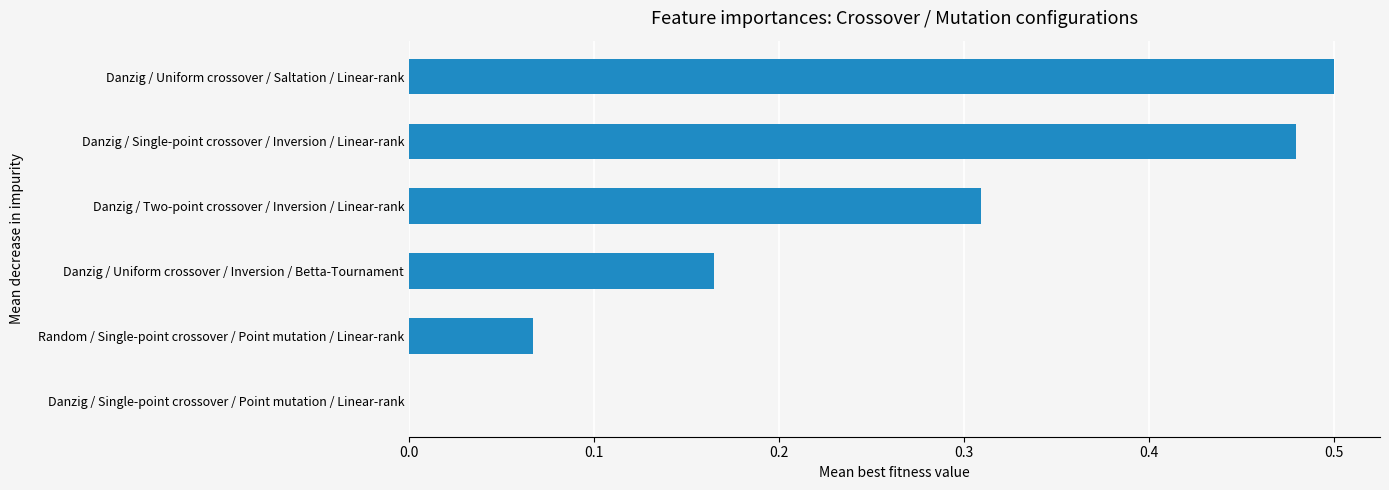

Which label corresponds to the largest value in the chart?

Danzig / Uniform crossover / Saltation / Linear-rank